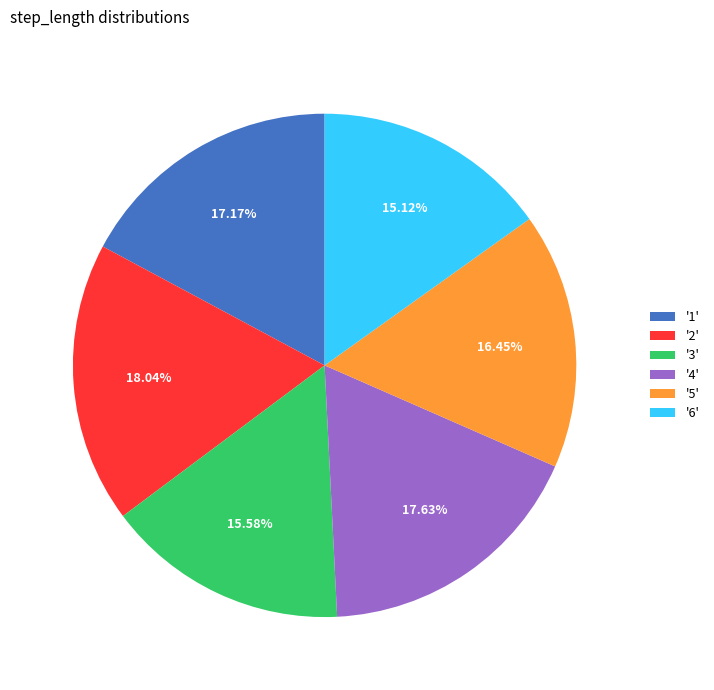

Is there a majority slice in this chart?

No